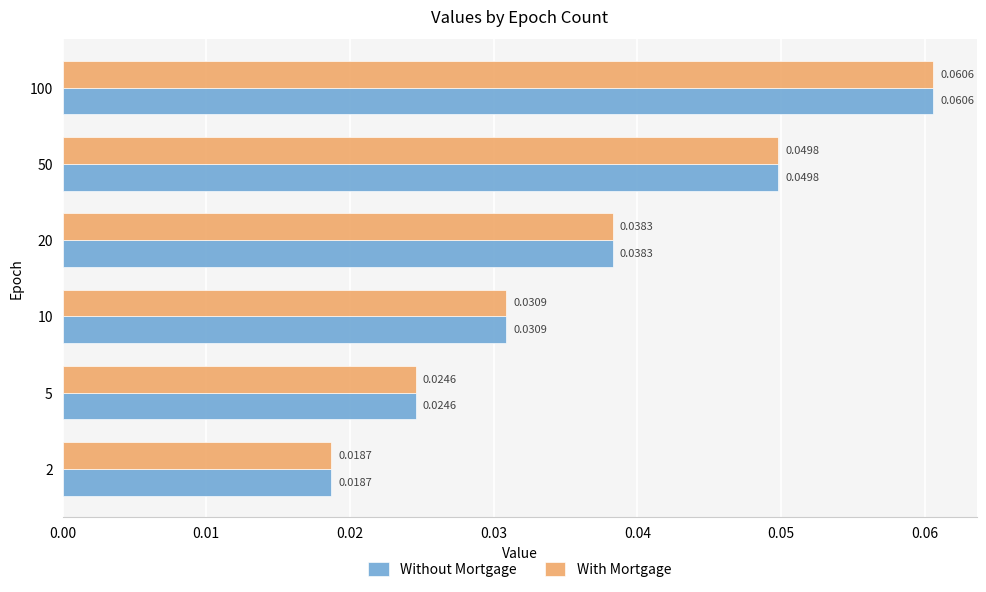

Count the number of data series in this chart.

2